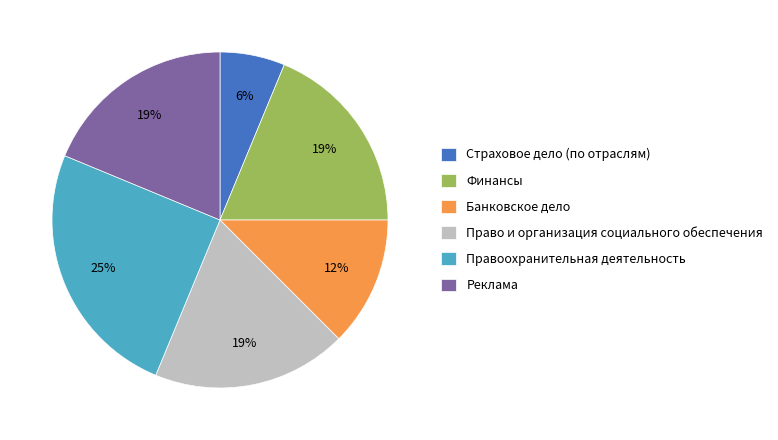

Combined, do Правоохранительная деятельность and Страховое дело (по отраслям) account for over 50%?

No